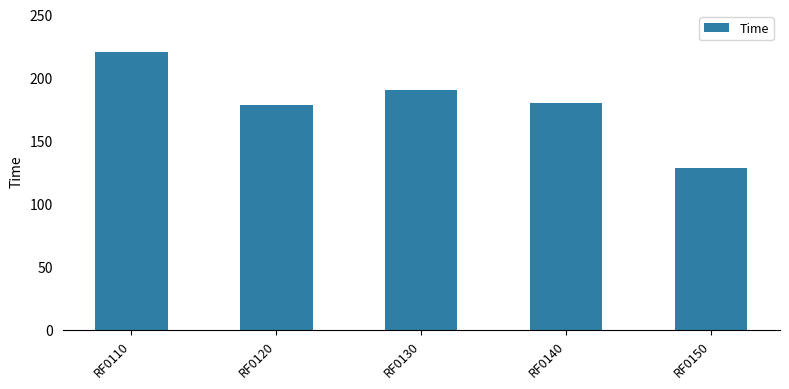

What is the value of the 2nd bar from the left?

178